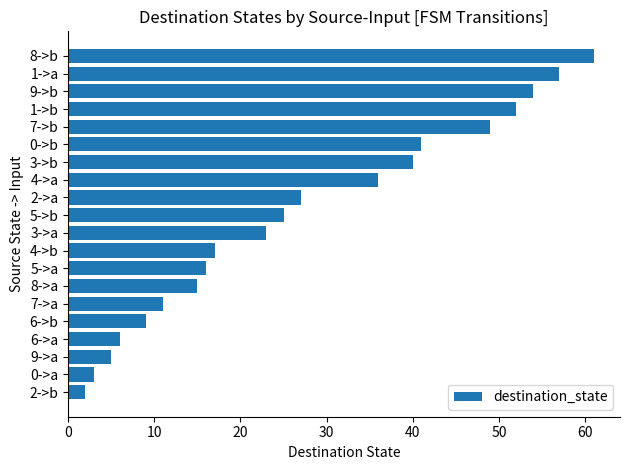

Read the value at 1->a.

57